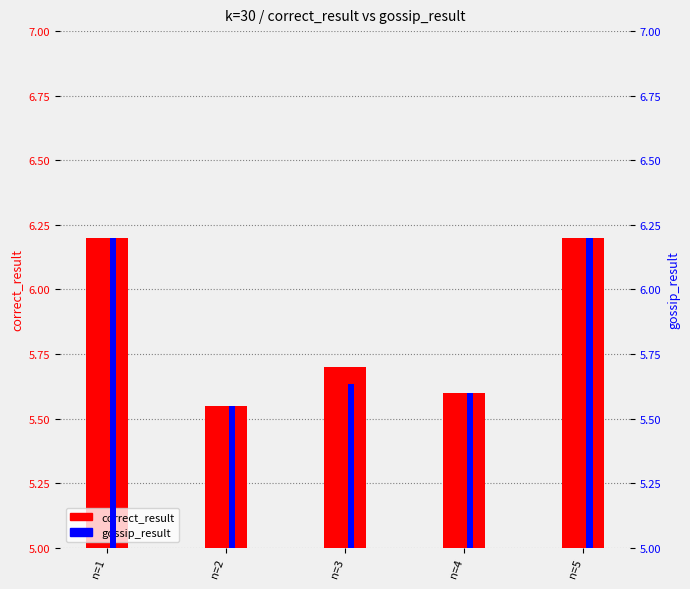

Reading left to right, transcribe all the data shown in this chart.

correct_result: 6.2	5.5	5.7	5.6	6.2
gossip_result: 6.2	5.6	5.6	5.6	6.2